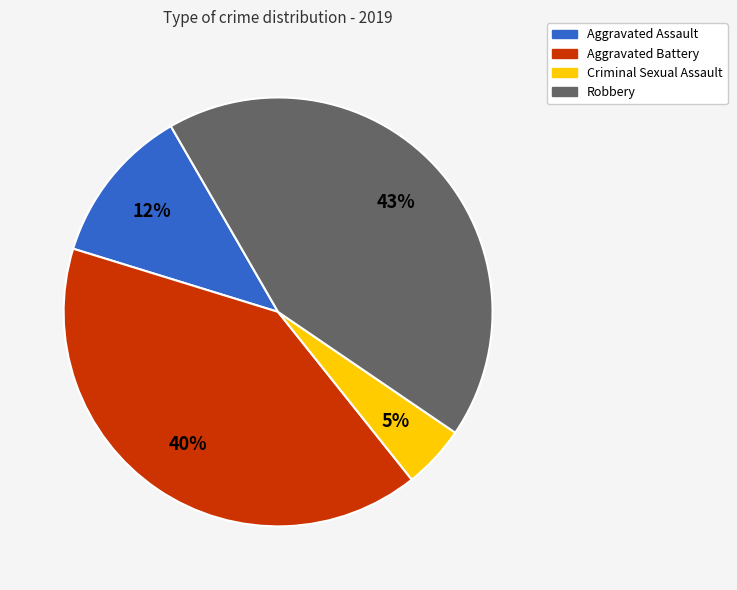

Do Robbery and Criminal Sexual Assault together represent more than half of the pie?

No